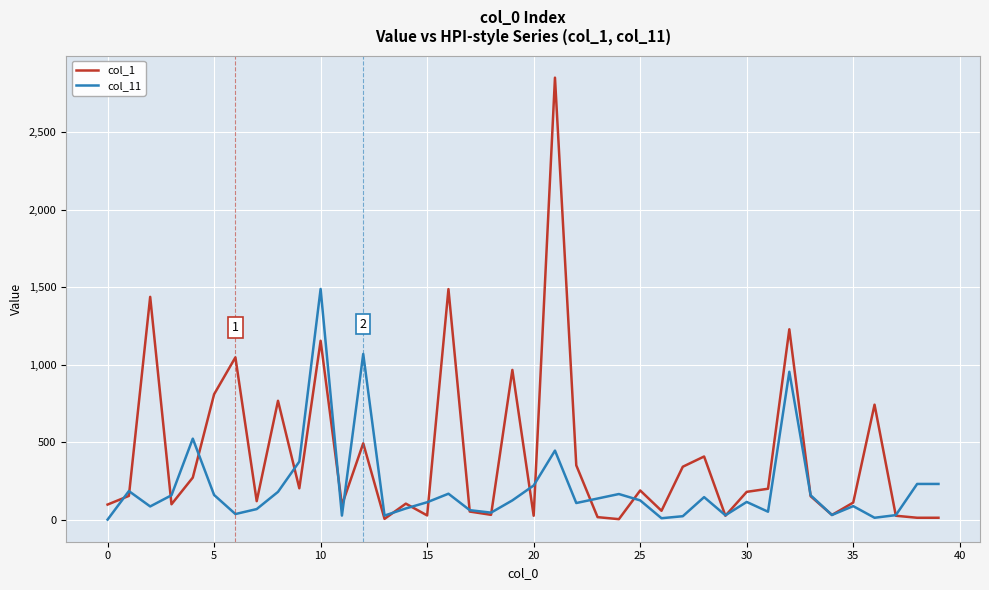

Which series has the widest spread of values?

col_1